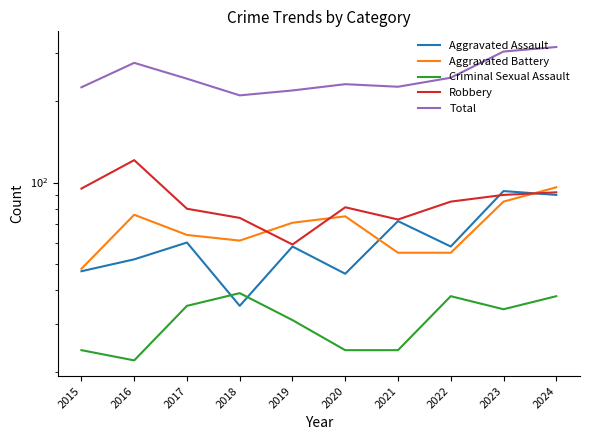

Is the value of Criminal Sexual Assault at 2023 greater than the value of Robbery at 2017?

No